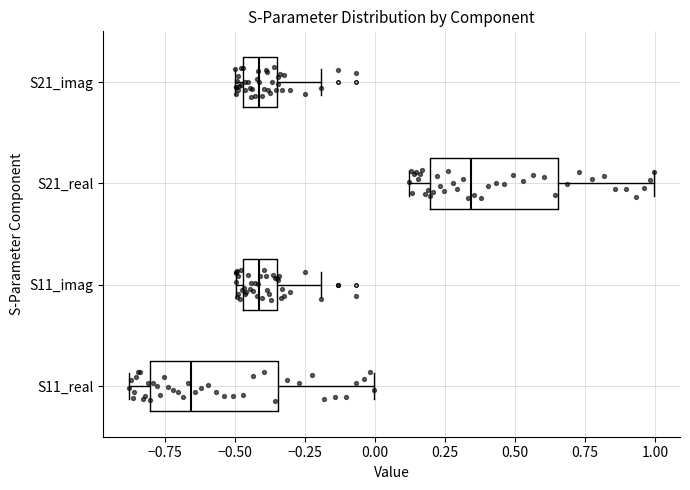

Reading bottom to top, read every box against the x-axis: the position of its median line, the range the box covers, and the ends of its whiskers. The values are not printed on the chart, so give them approximately, as read against the axis.

S11_real: median -0.65, box -0.80 to -0.35, whiskers -0.90 to 0.00
S11_imag: median -0.40, box -0.45 to -0.35, whiskers -0.50 to -0.20
S21_real: median 0.35, box 0.20 to 0.65, whiskers 0.10 to 1.00
S21_imag: median -0.40, box -0.45 to -0.35, whiskers -0.50 to -0.20